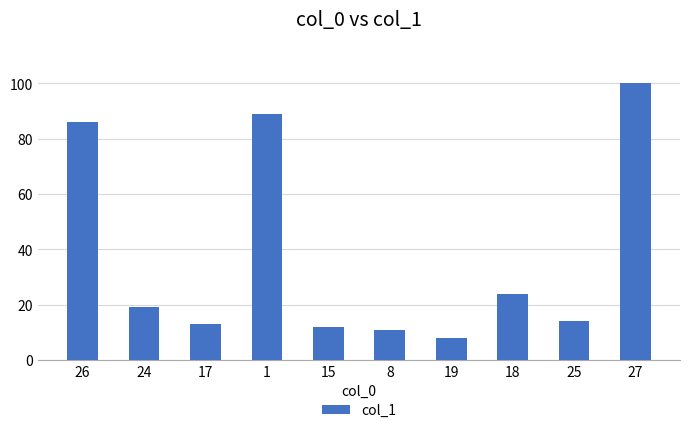

Between 8 and 1, which is larger?

1